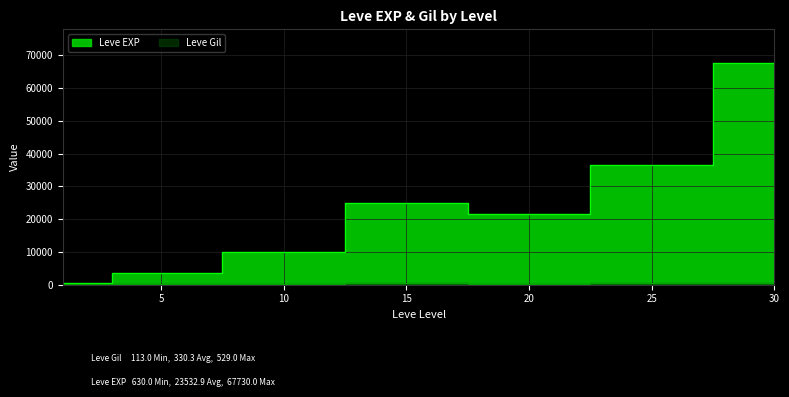

Between 30 and 25, which is larger?

30